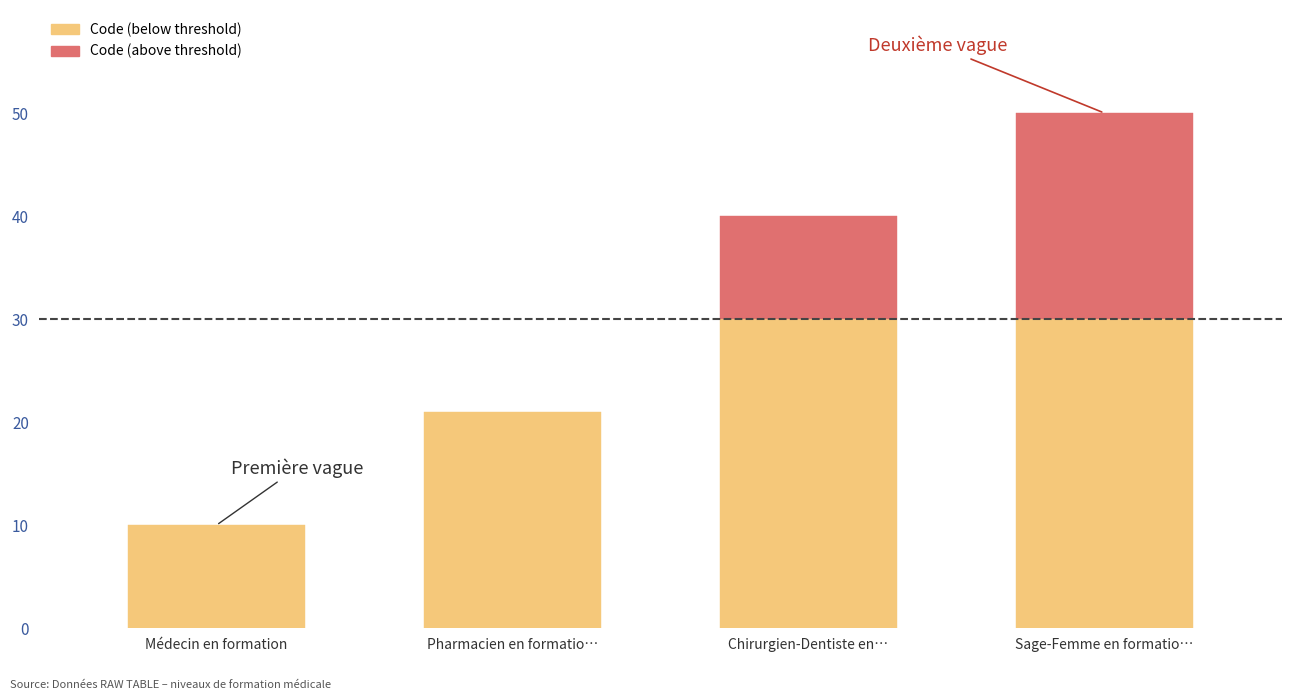

How many values are below 40?

2